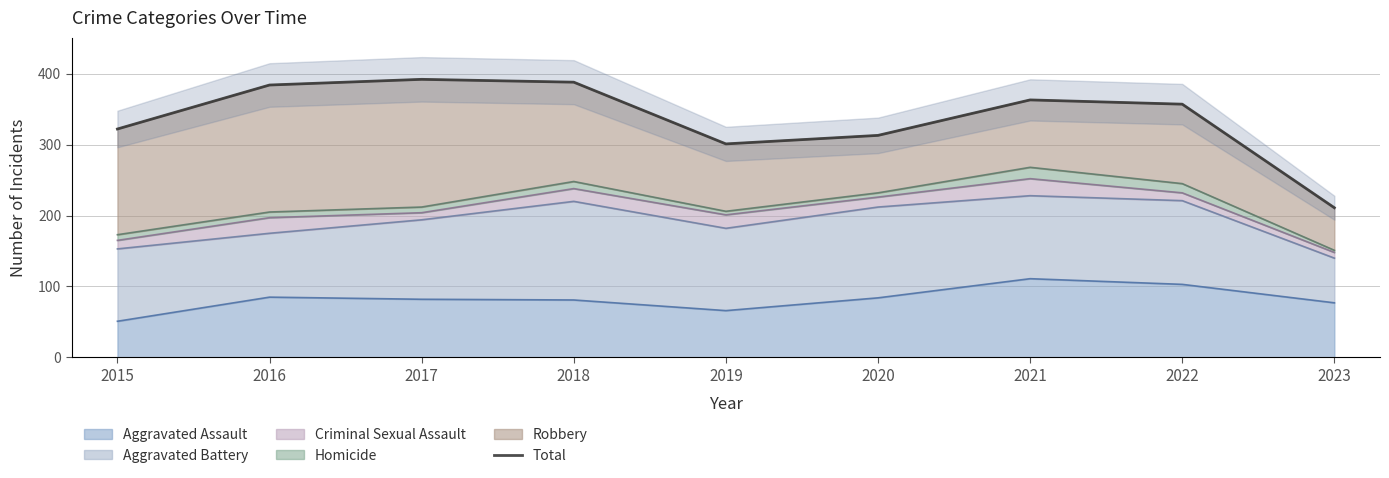

At which label is the value closest to 301?

2019